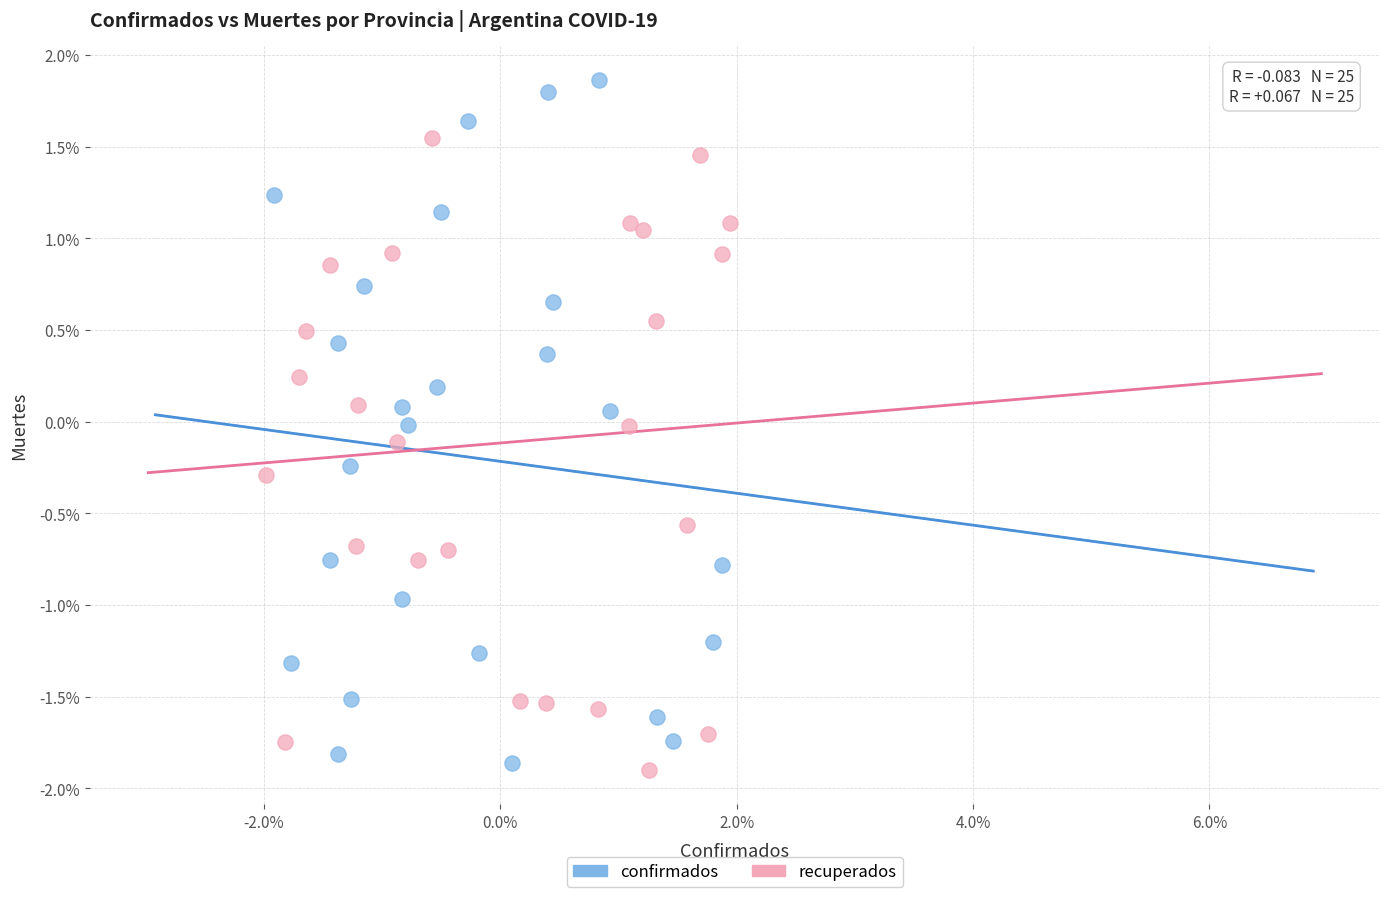

What are all the series names shown in the legend?

confirmados, recuperados